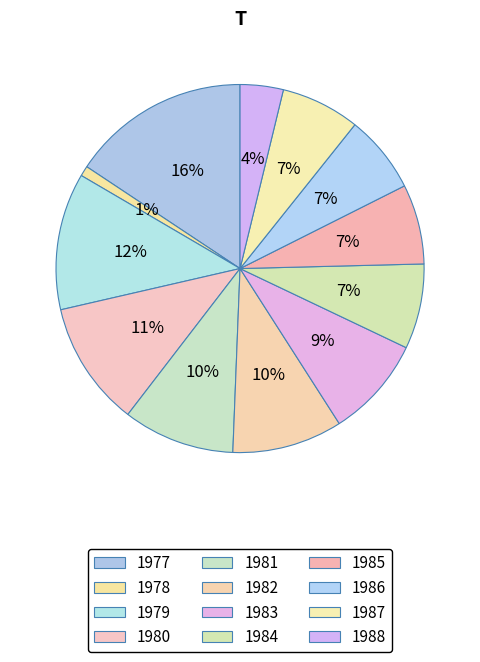

Which has a higher value, 1986 or 1982?

1982